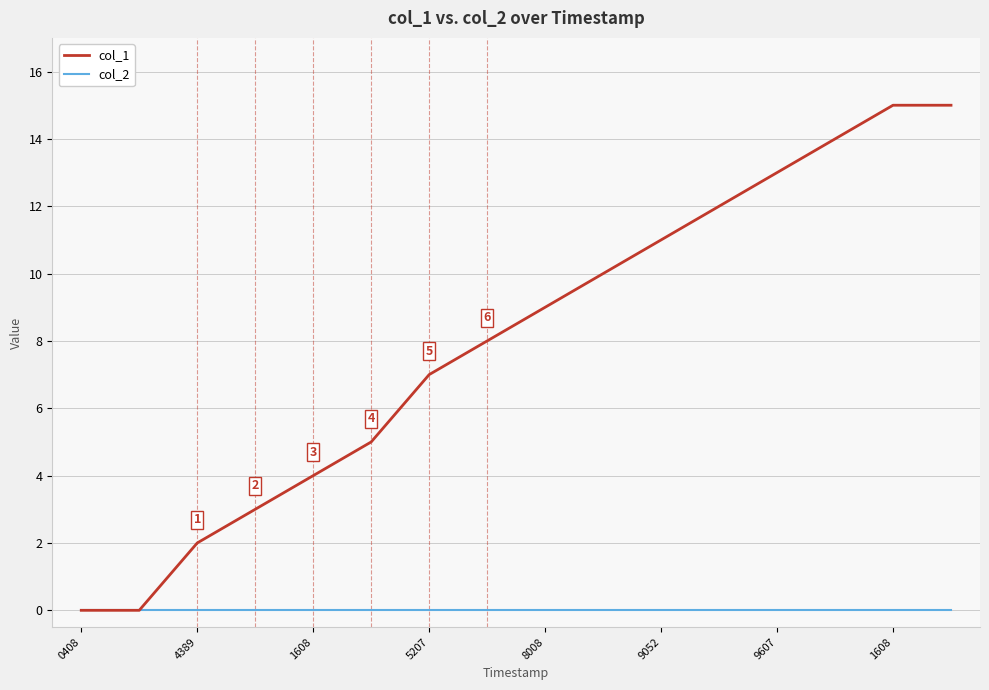

List the series in order of their overall mean, highest first.

col_1, col_2